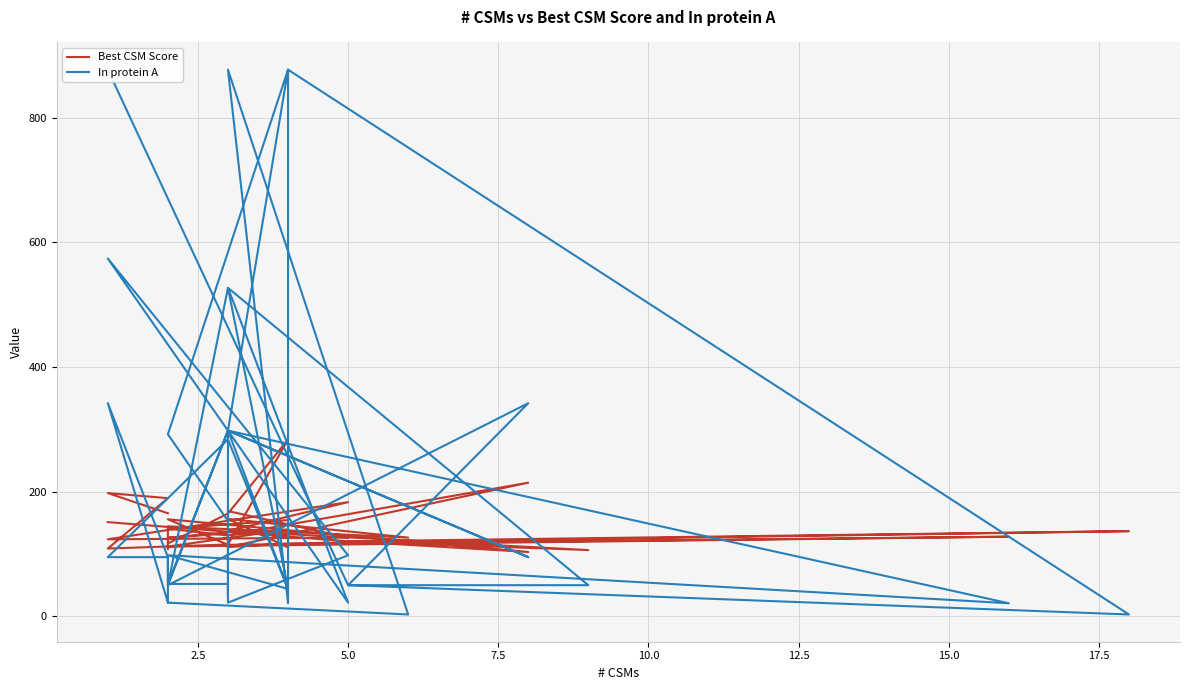

Which series has the largest total across all categories?

In protein A